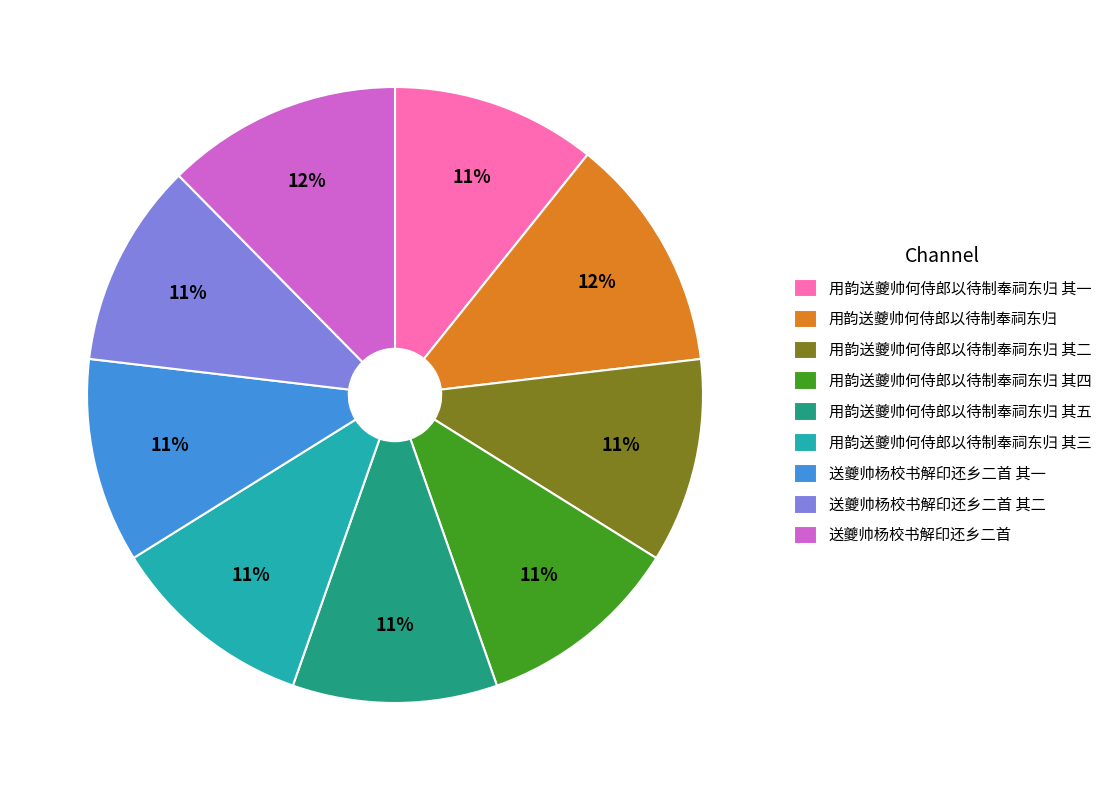

Do 送夔帅杨校书解印还乡二首 and 用韵送夔帅何侍郎以待制奉祠东归 其一 together represent more than half of the pie?

No